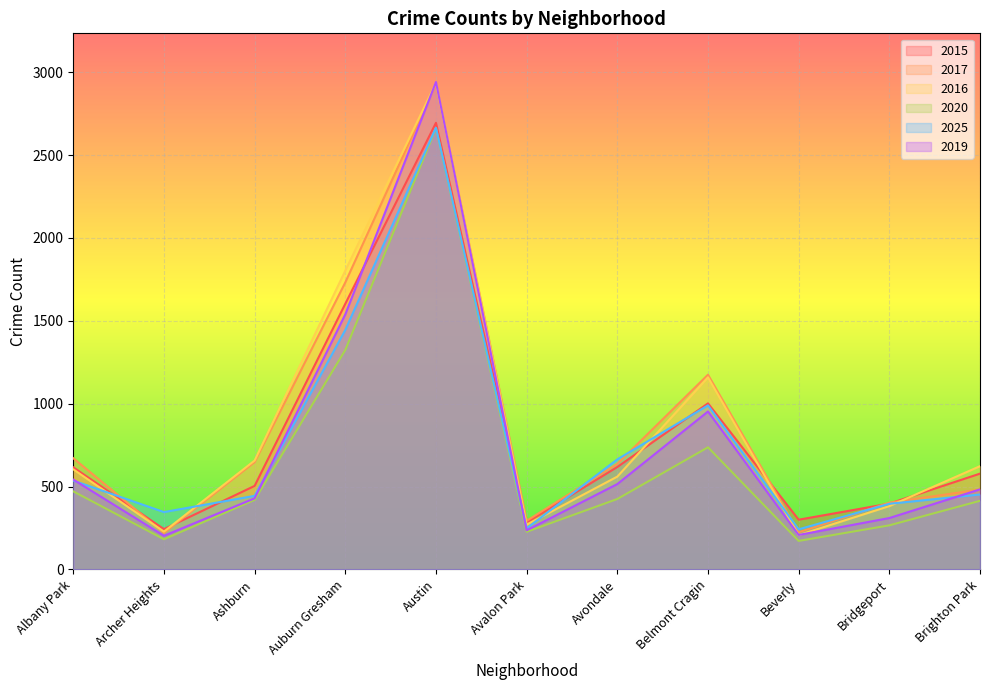

What is the minimum value shown in the chart?

172